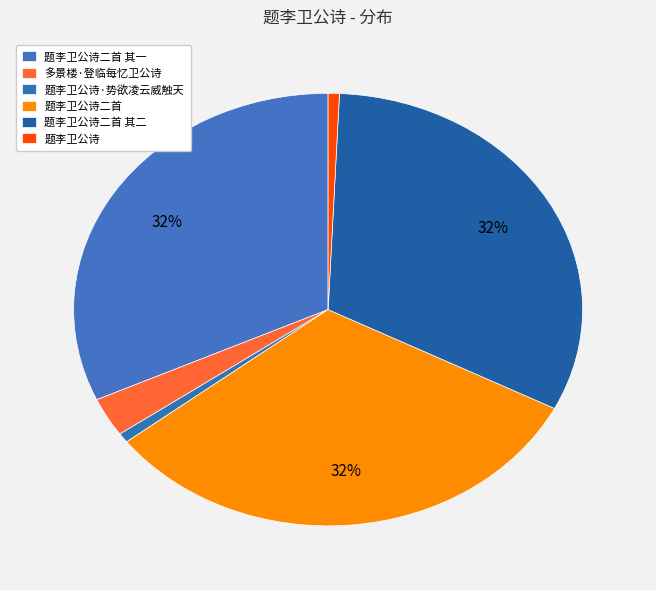

How many slices are in this pie chart?

6